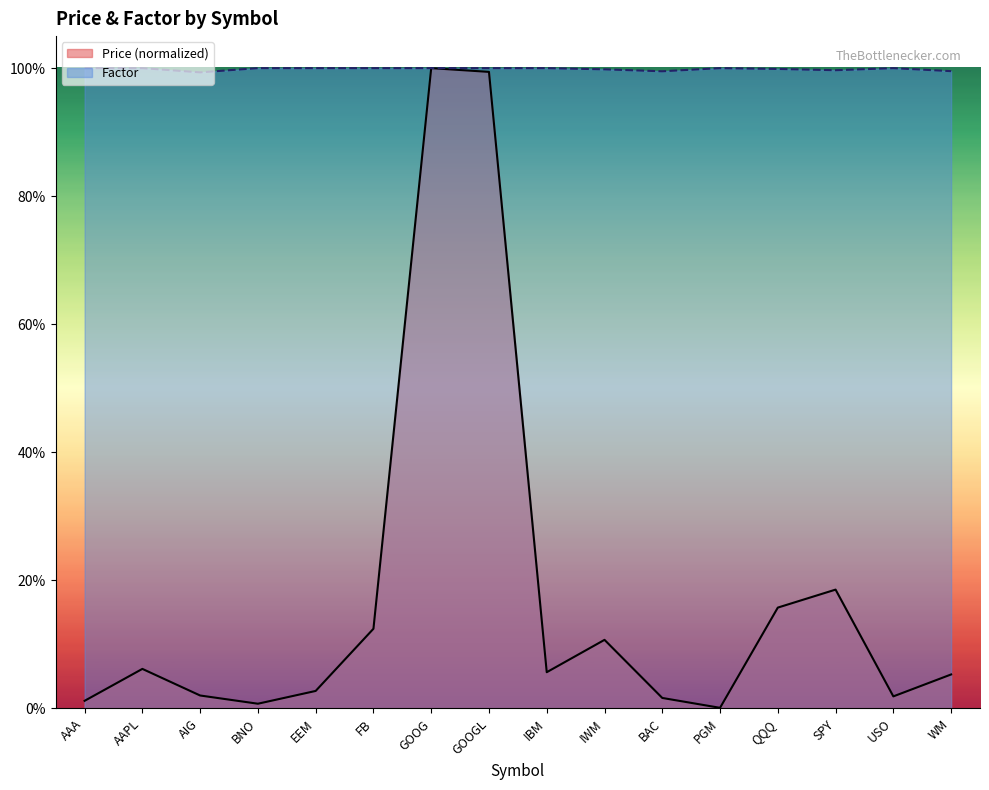

At which label does Factor reach its peak?

AAA